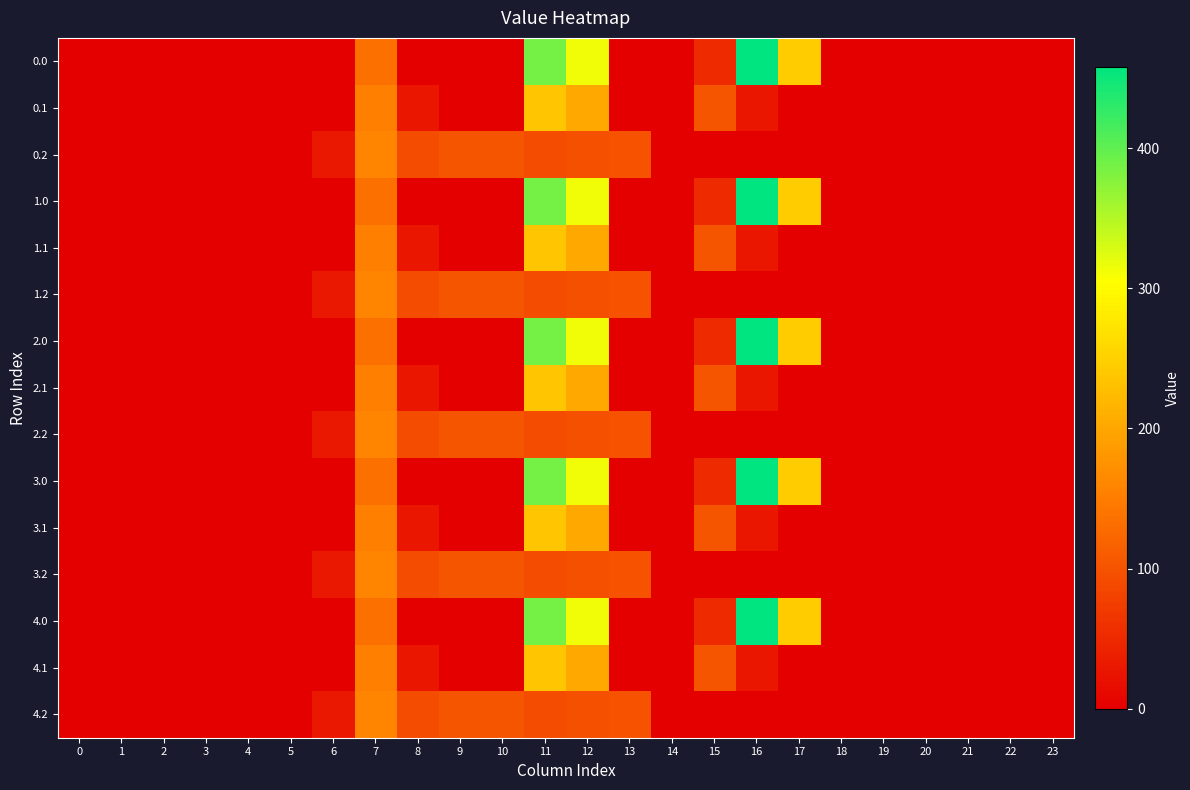

Reading right to left, extract all data points from this chart.

0.0: 23=0.0	22=0.0	21=0.0	20=0.0	19=0.0	18=0.0	17=243.5	16=457.9	15=51.2	14=0.0	13=0.0	12=313.4	11=387.3	10=0.0	9=0.0	8=0.0	7=134.3	6=0.0	5=0.0	4=0.0	3=0.0	2=0.0	1=0.0	0=0.0
0.1: 23=0.0	22=0.0	21=0.0	20=0.0	19=0.0	18=0.0	17=0.0	16=26.8	15=102.3	14=0.0	13=0.0	12=200.9	11=237.0	10=0.0	9=0.0	8=28.2	7=153.2	6=0.0	5=0.0	4=0.0	3=0.0	2=0.0	1=0.0	0=0.0
0.2: 23=0.0	22=0.0	21=0.0	20=0.0	19=0.0	18=0.0	17=0.0	16=0.0	15=0.0	14=0.0	13=99.2	12=95.5	11=91.3	10=102.0	9=103.0	8=92.9	7=158.8	6=29.3	5=0.0	4=0.0	3=0.0	2=0.0	1=0.0	0=0.0
1.0: 23=0.0	22=0.0	21=0.0	20=0.0	19=0.0	18=0.0	17=243.5	16=457.9	15=51.2	14=0.0	13=0.0	12=313.4	11=387.3	10=0.0	9=0.0	8=0.0	7=134.3	6=0.0	5=0.0	4=0.0	3=0.0	2=0.0	1=0.0	0=0.0
1.1: 23=0.0	22=0.0	21=0.0	20=0.0	19=0.0	18=0.0	17=0.0	16=26.8	15=102.3	14=0.0	13=0.0	12=200.9	11=237.0	10=0.0	9=0.0	8=28.2	7=153.2	6=0.0	5=0.0	4=0.0	3=0.0	2=0.0	1=0.0	0=0.0
1.2: 23=0.0	22=0.0	21=0.0	20=0.0	19=0.0	18=0.0	17=0.0	16=0.0	15=0.0	14=0.0	13=99.2	12=95.5	11=91.3	10=102.0	9=103.0	8=92.9	7=158.8	6=29.3	5=0.0	4=0.0	3=0.0	2=0.0	1=0.0	0=0.0
2.0: 23=0.0	22=0.0	21=0.0	20=0.0	19=0.0	18=0.0	17=243.5	16=457.9	15=51.2	14=0.0	13=0.0	12=313.4	11=387.3	10=0.0	9=0.0	8=0.0	7=134.3	6=0.0	5=0.0	4=0.0	3=0.0	2=0.0	1=0.0	0=0.0
2.1: 23=0.0	22=0.0	21=0.0	20=0.0	19=0.0	18=0.0	17=0.0	16=26.8	15=102.3	14=0.0	13=0.0	12=200.9	11=237.0	10=0.0	9=0.0	8=28.2	7=153.2	6=0.0	5=0.0	4=0.0	3=0.0	2=0.0	1=0.0	0=0.0
2.2: 23=0.0	22=0.0	21=0.0	20=0.0	19=0.0	18=0.0	17=0.0	16=0.0	15=0.0	14=0.0	13=99.2	12=95.5	11=91.3	10=102.0	9=103.0	8=92.9	7=158.8	6=29.3	5=0.0	4=0.0	3=0.0	2=0.0	1=0.0	0=0.0
3.0: 23=0.0	22=0.0	21=0.0	20=0.0	19=0.0	18=0.0	17=243.5	16=457.9	15=51.2	14=0.0	13=0.0	12=313.4	11=387.3	10=0.0	9=0.0	8=0.0	7=134.3	6=0.0	5=0.0	4=0.0	3=0.0	2=0.0	1=0.0	0=0.0
3.1: 23=0.0	22=0.0	21=0.0	20=0.0	19=0.0	18=0.0	17=0.0	16=26.8	15=102.3	14=0.0	13=0.0	12=200.9	11=237.0	10=0.0	9=0.0	8=28.2	7=153.2	6=0.0	5=0.0	4=0.0	3=0.0	2=0.0	1=0.0	0=0.0
3.2: 23=0.0	22=0.0	21=0.0	20=0.0	19=0.0	18=0.0	17=0.0	16=0.0	15=0.0	14=0.0	13=99.2	12=95.5	11=91.3	10=102.0	9=103.0	8=92.9	7=158.8	6=29.3	5=0.0	4=0.0	3=0.0	2=0.0	1=0.0	0=0.0
4.0: 23=0.0	22=0.0	21=0.0	20=0.0	19=0.0	18=0.0	17=243.5	16=457.9	15=51.2	14=0.0	13=0.0	12=313.4	11=387.3	10=0.0	9=0.0	8=0.0	7=134.3	6=0.0	5=0.0	4=0.0	3=0.0	2=0.0	1=0.0	0=0.0
4.1: 23=0.0	22=0.0	21=0.0	20=0.0	19=0.0	18=0.0	17=0.0	16=26.8	15=102.3	14=0.0	13=0.0	12=200.9	11=237.0	10=0.0	9=0.0	8=28.2	7=153.2	6=0.0	5=0.0	4=0.0	3=0.0	2=0.0	1=0.0	0=0.0
4.2: 23=0.0	22=0.0	21=0.0	20=0.0	19=0.0	18=0.0	17=0.0	16=0.0	15=0.0	14=0.0	13=99.2	12=95.5	11=91.3	10=102.0	9=103.0	8=92.9	7=158.8	6=29.3	5=0.0	4=0.0	3=0.0	2=0.0	1=0.0	0=0.0